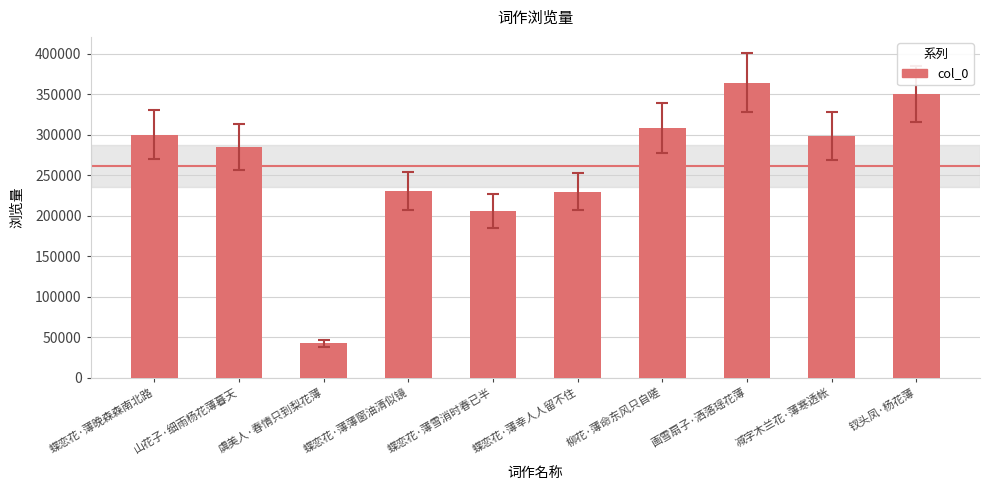

Which label corresponds to the largest value in the chart?

画雪扇子·洒落瑶花薄